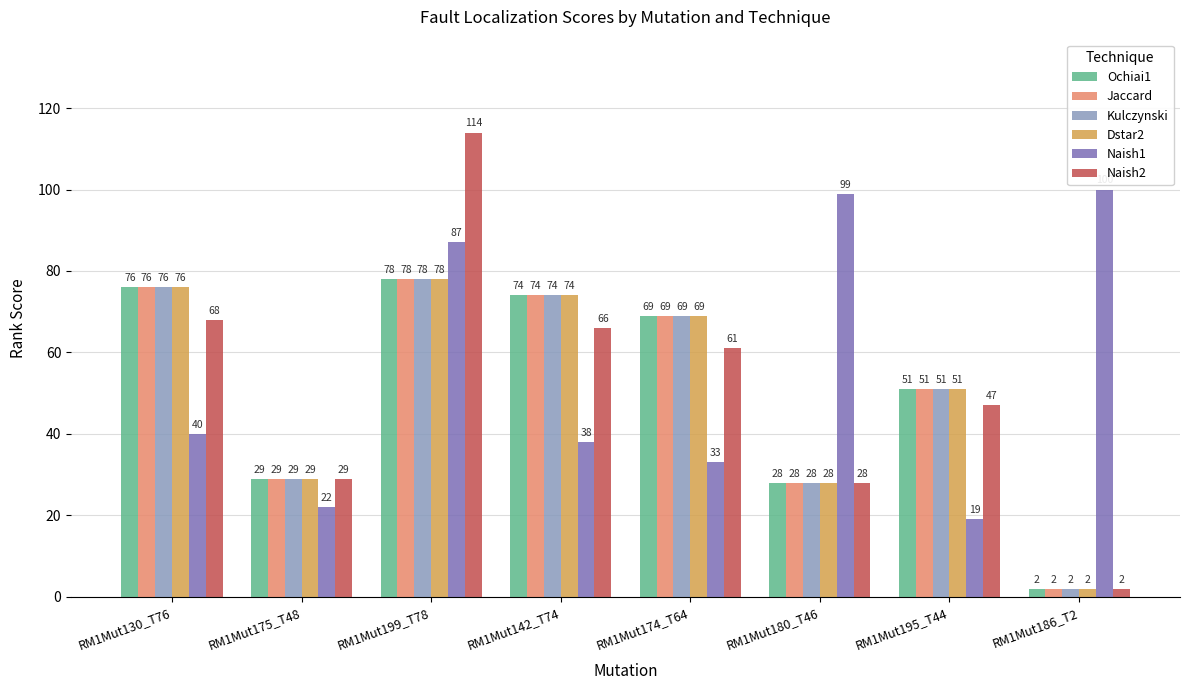

What is the label of the 7th bar from the left?

RM1Mut195_T44